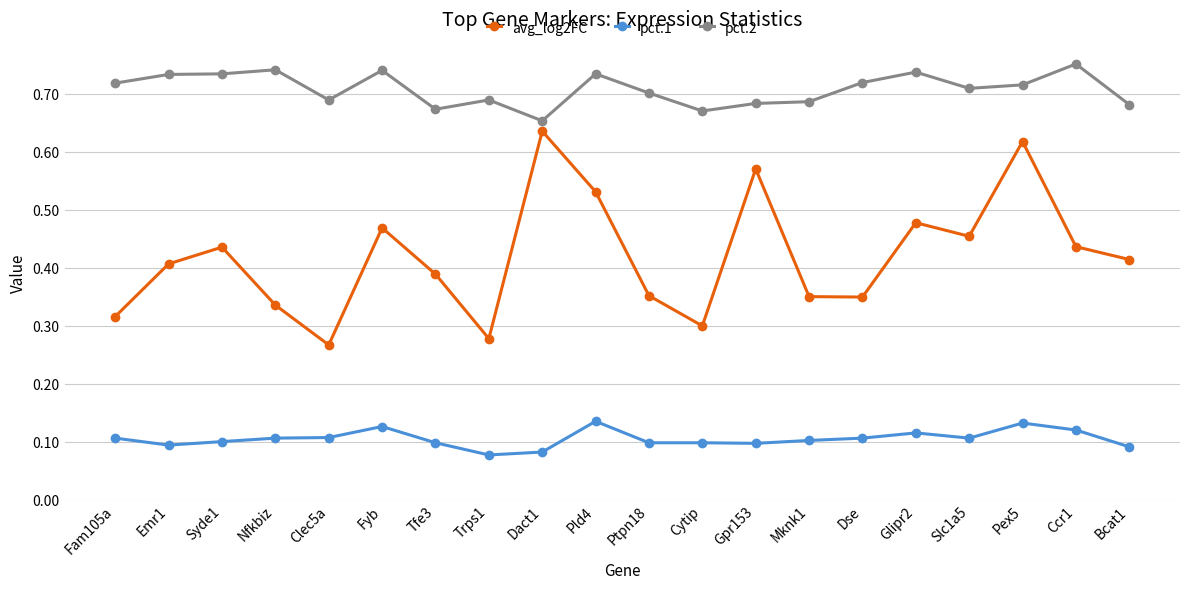

What is the sum of all pct.1 values?

2.1